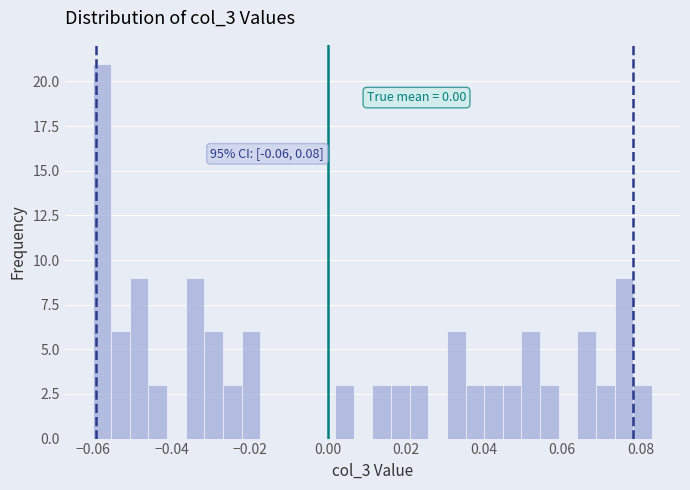

Around what value on the x-axis is the tallest bar? Give the approximate position of its centre, as read against the axis.

-0.058